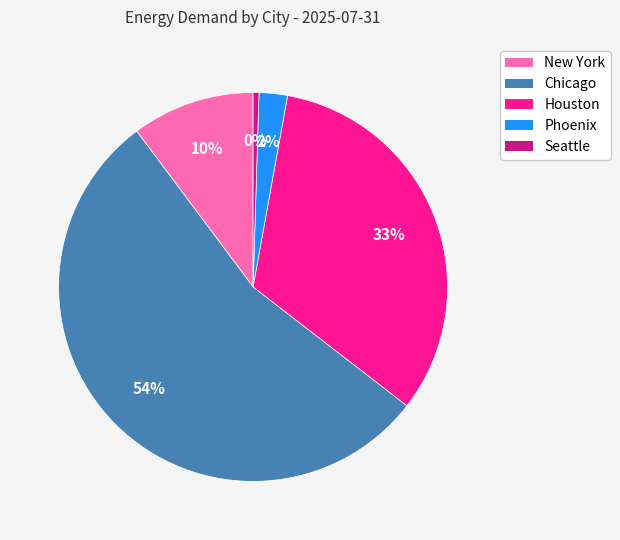

Do New York and Chicago together represent more than half of the pie?

Yes